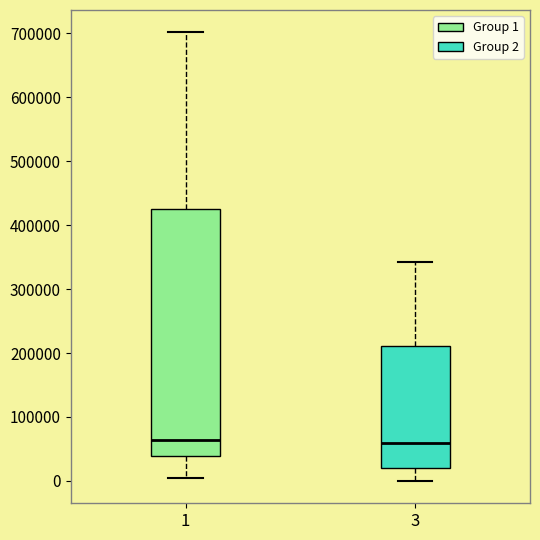

Where does the upper whisker of the box at x = 1 end on the y-axis? The values are not printed on the chart, so give them approximately, as read against the axis.

700000